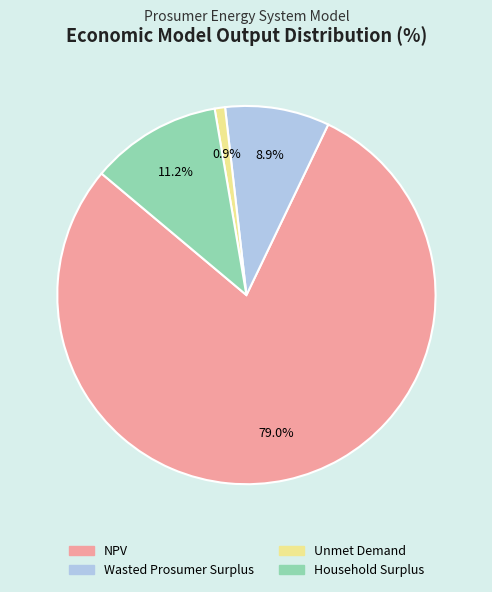

What is the largest slice in the pie chart?

NPV